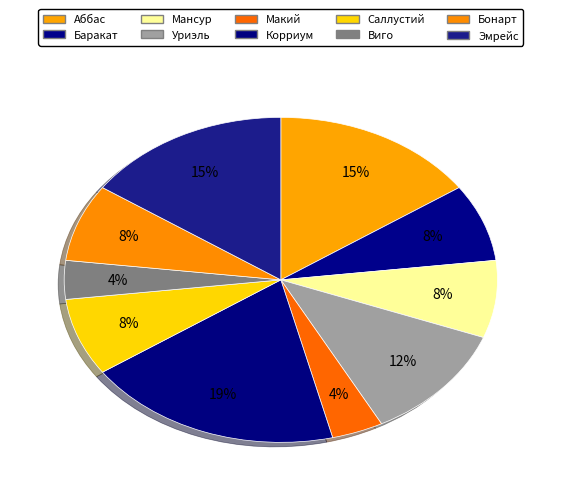

Is there any slice that represents more than half of the pie?

No